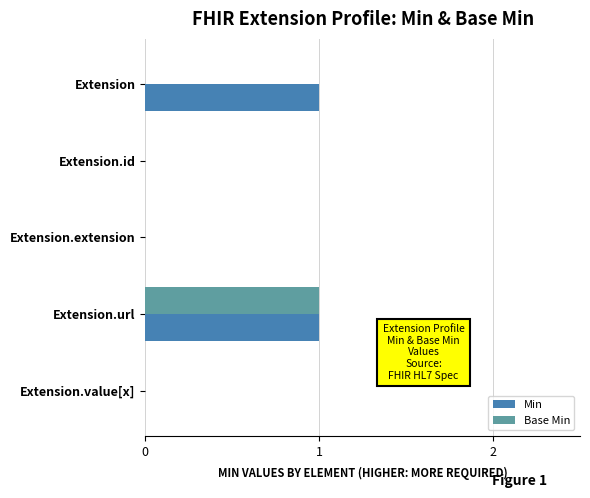

Which series changed the most between Extension and Extension.extension?

Min